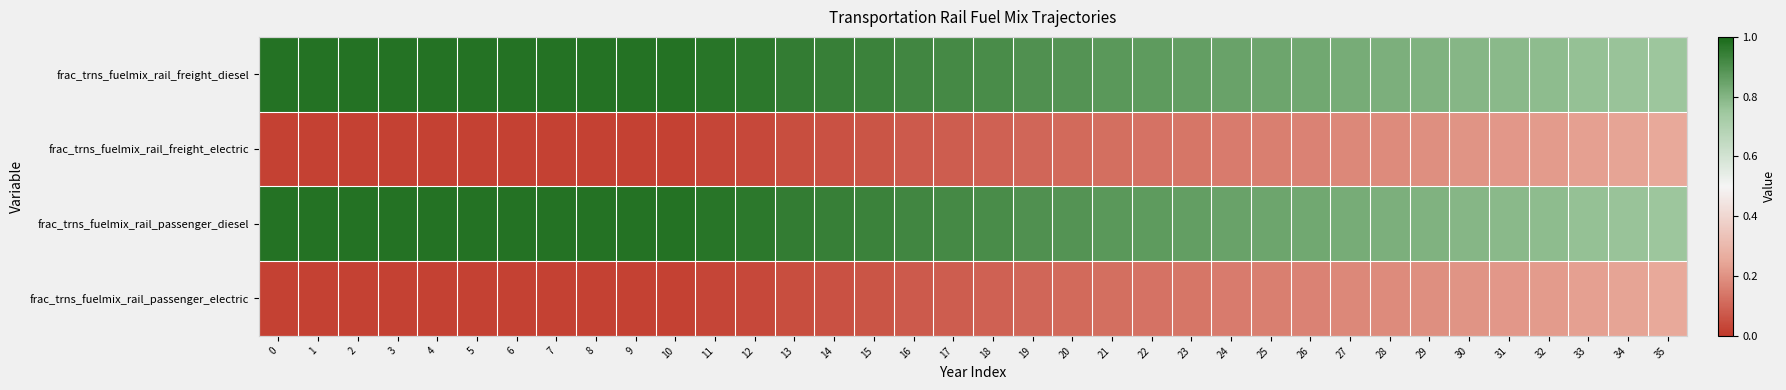

List the series in order of their peak value, lowest first.

frac_trns_fuelmix_rail_freight_electric, frac_trns_fuelmix_rail_passenger_electric, frac_trns_fuelmix_rail_freight_diesel, frac_trns_fuelmix_rail_passenger_diesel